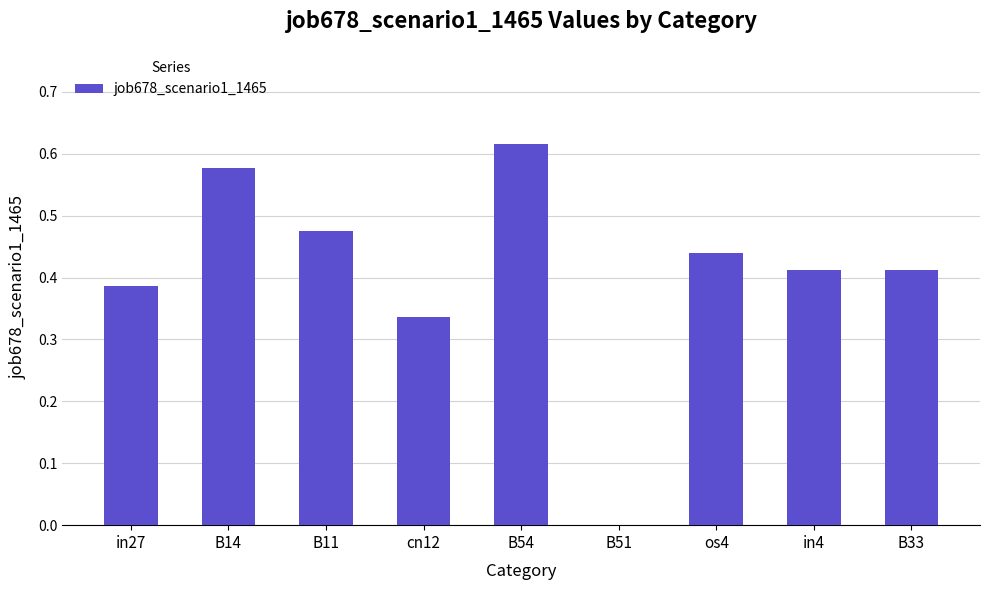

The value at cn12 is 0.1. True or false?

False